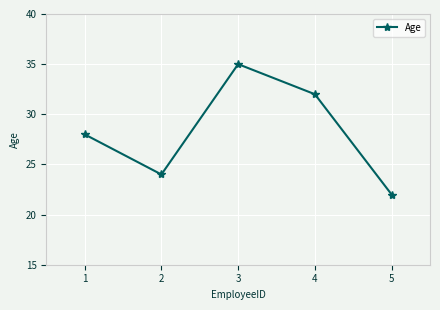

What is the greatest value displayed?

35